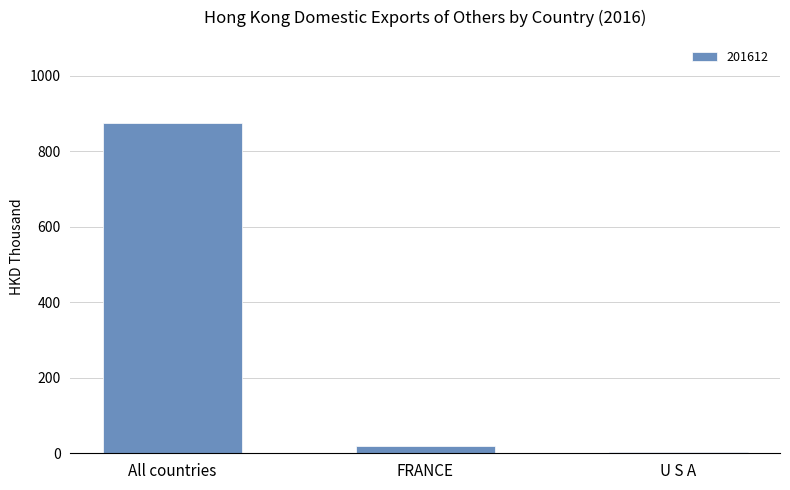

True or false: the data shows 569.7 at All countries.

False